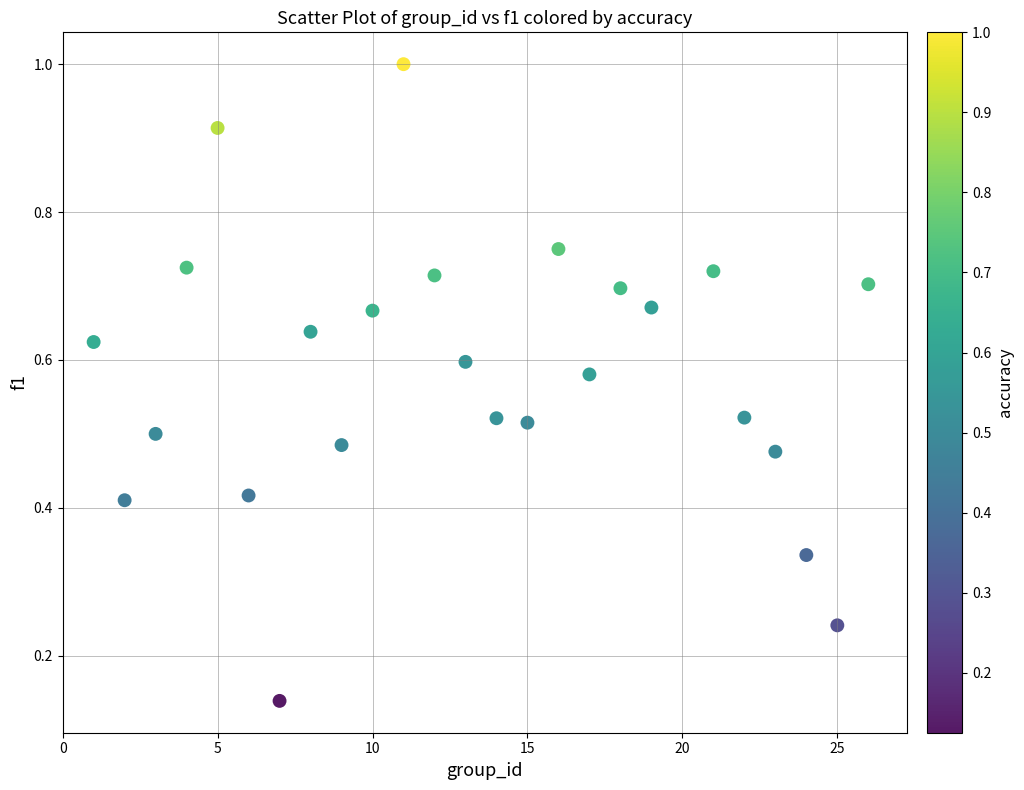

What is the range of X values (max minus min)?

25.0